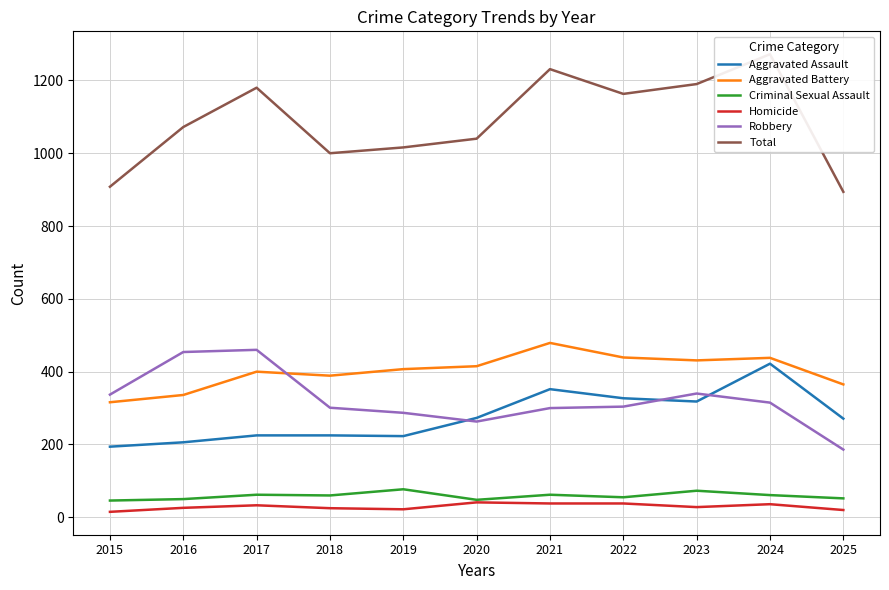

True or false: Homicide and Aggravated Battery intersect in this chart.

False